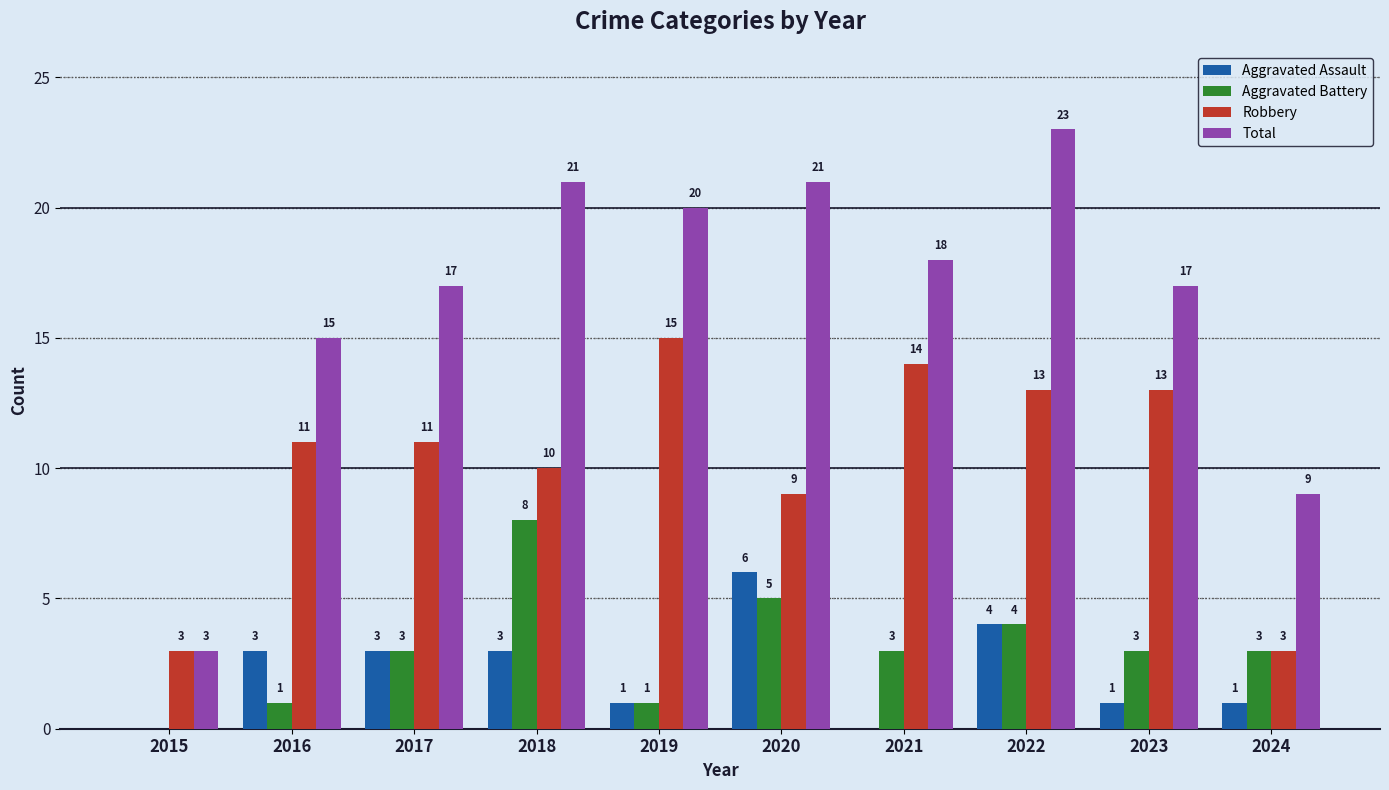

What is the sum of the Aggravated Battery values at 2021 and 2023?

6